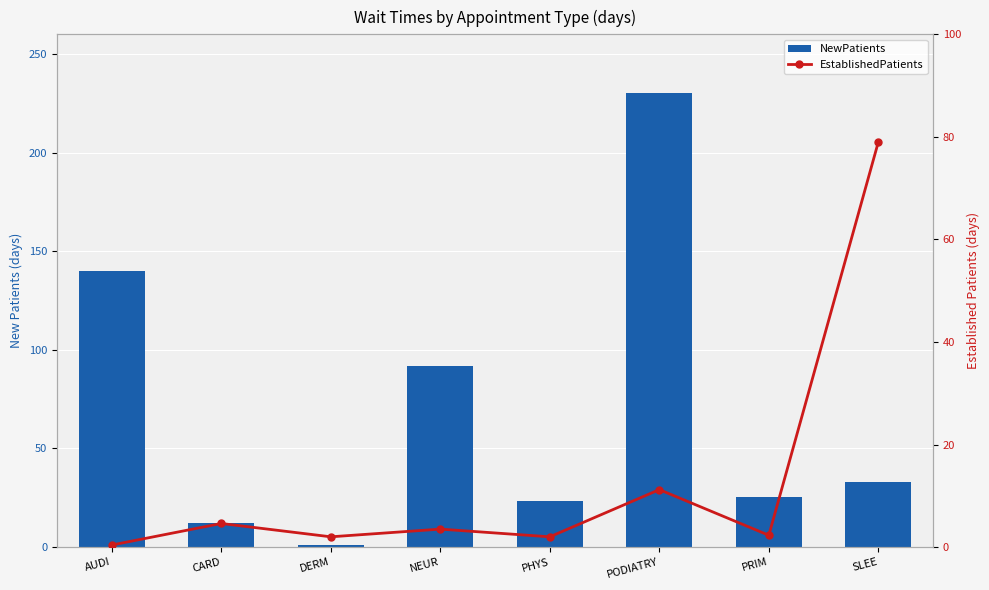

At which category is the sum across all series the highest?

PODIATRY